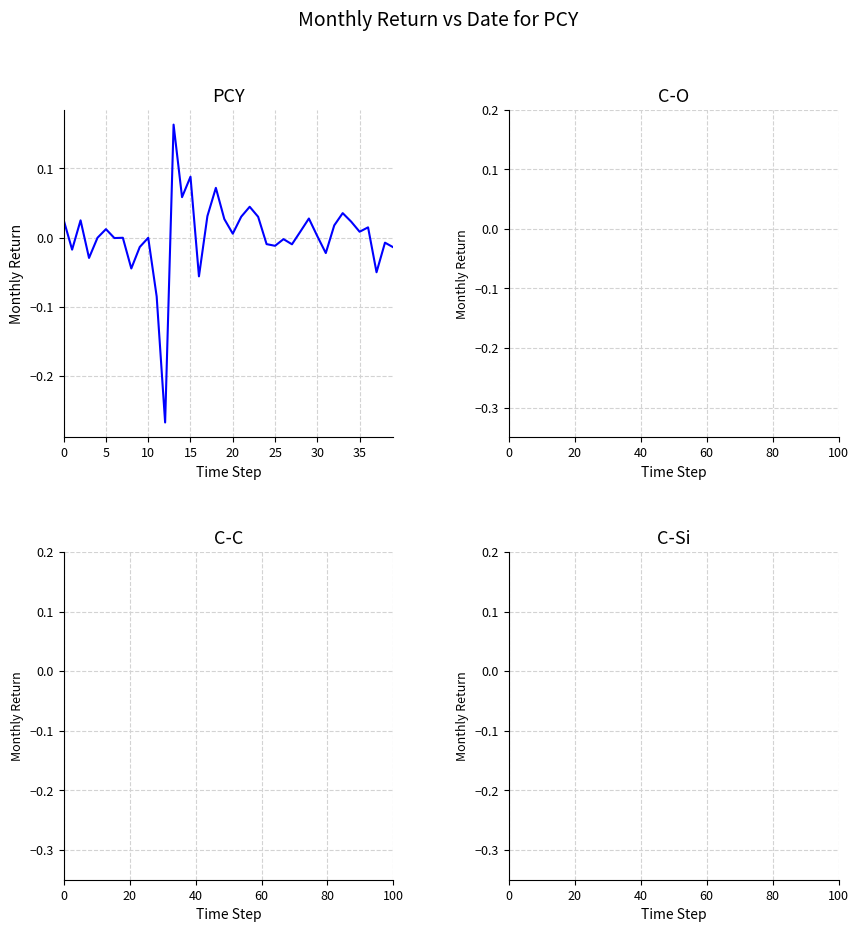

What is the difference between the maximum and minimum values?

0.4